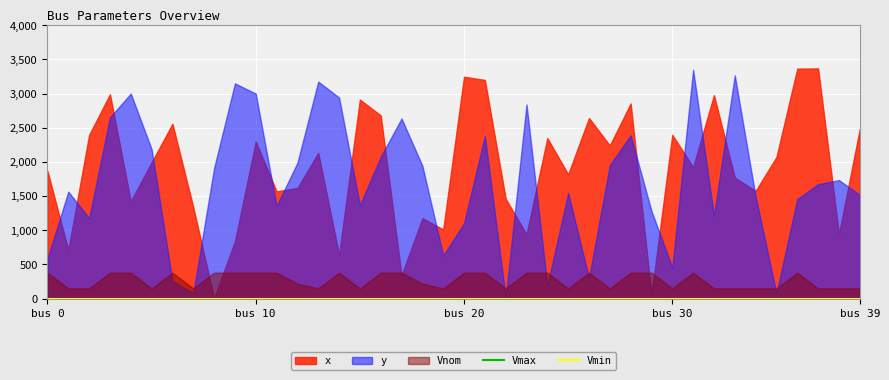

True or false: Vmax has a value of 0.5 at 21.

False